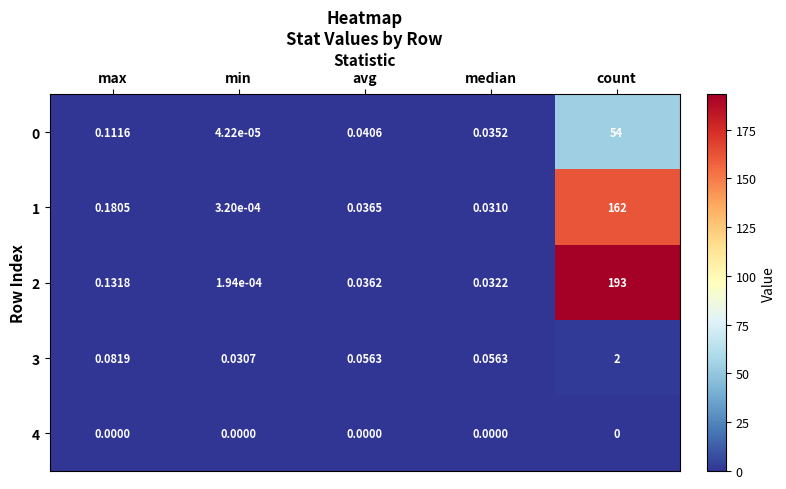

Where is 1 nearest to the value 81?

max